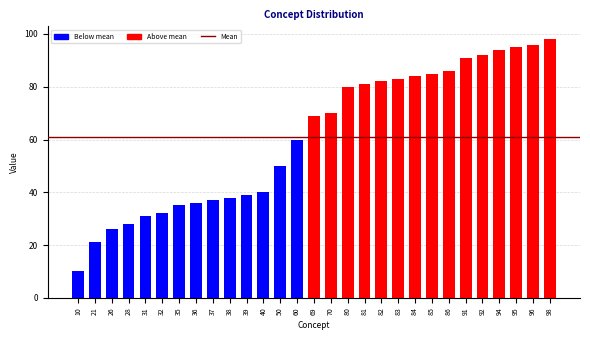

Reading left to right, extract all data points from this chart.

10=10	21=21	26=26	28=28	31=31	32=32	35=35	36=36	37=37	38=38	39=39	40=40	50=50	60=60	69=69	70=70	80=80	81=81	82=82	83=83	84=84	85=85	86=86	91=91	92=92	94=94	95=95	96=96	98=98